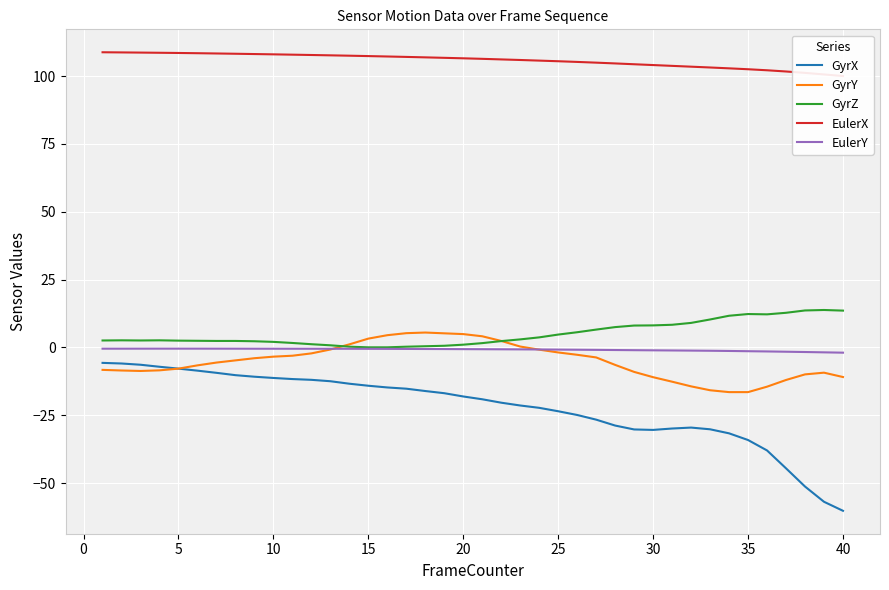

What is the maximum value for EulerY?

-0.4